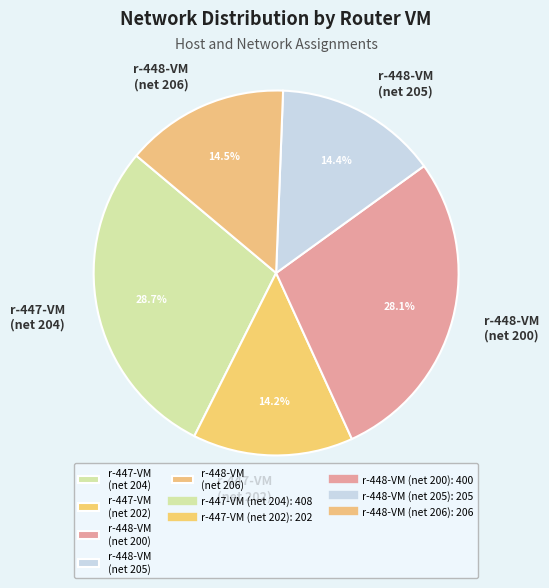

Which slice is the largest?

r-447-VM (net 204)